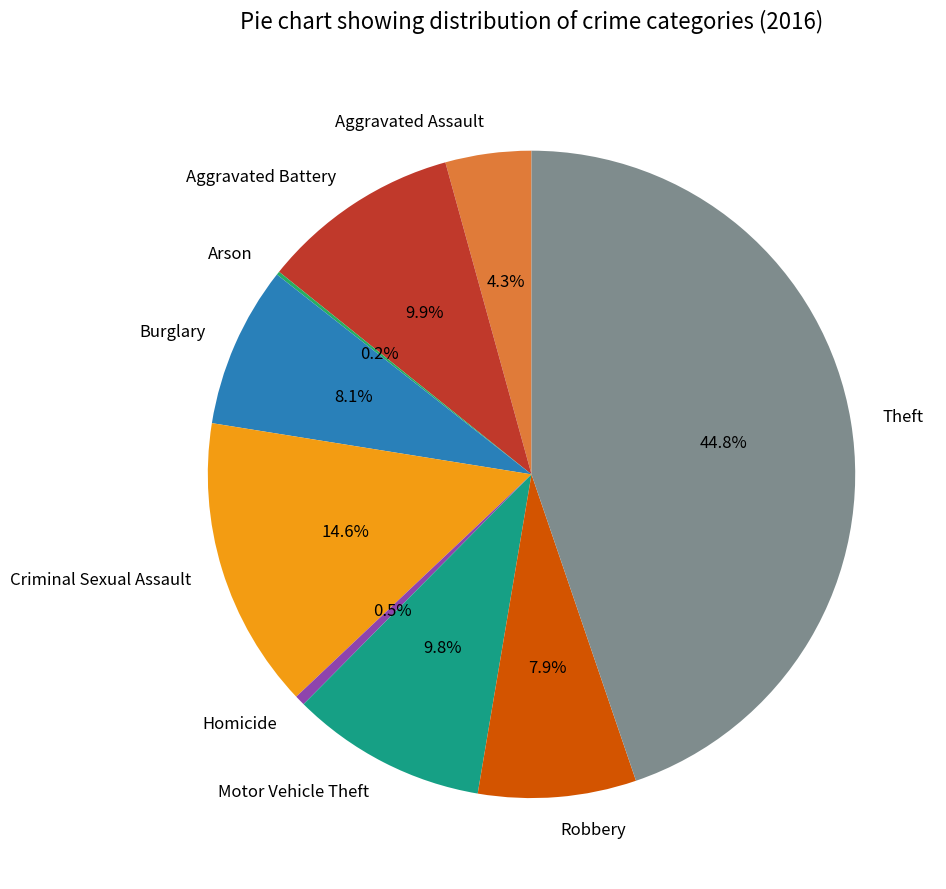

What is the largest slice in the pie chart?

Theft